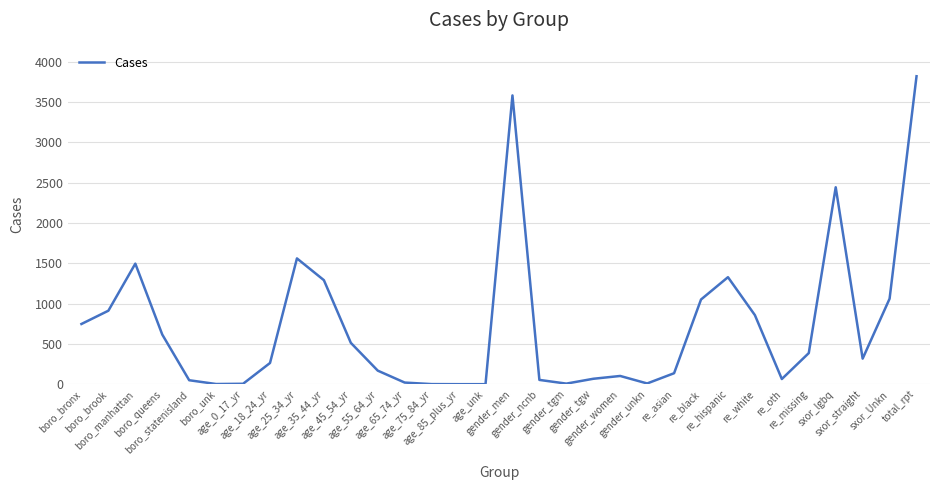

Which label corresponds to the largest value in the chart?

total_rpt